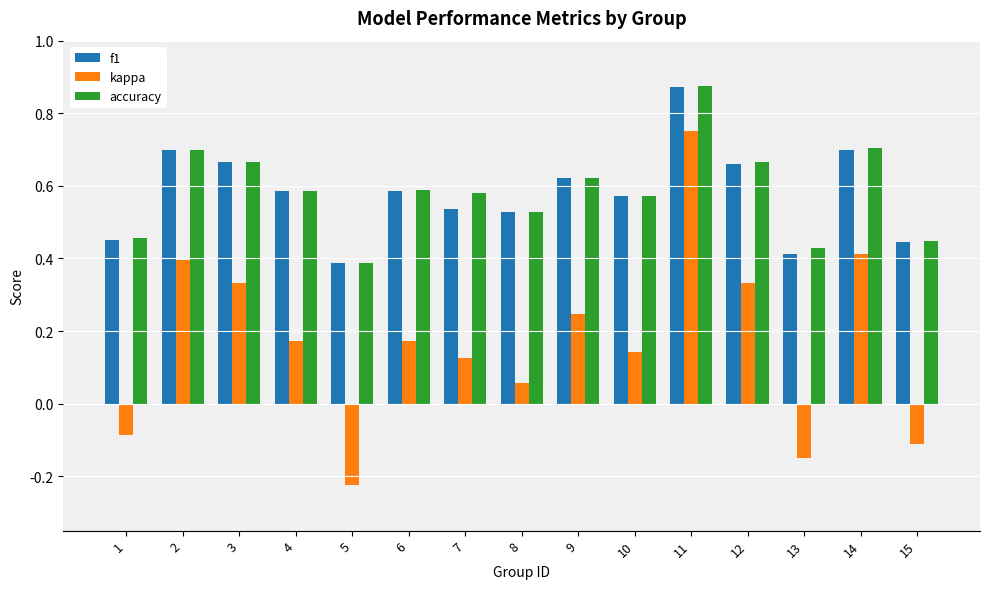

At which label is f1 closest to 0?

5